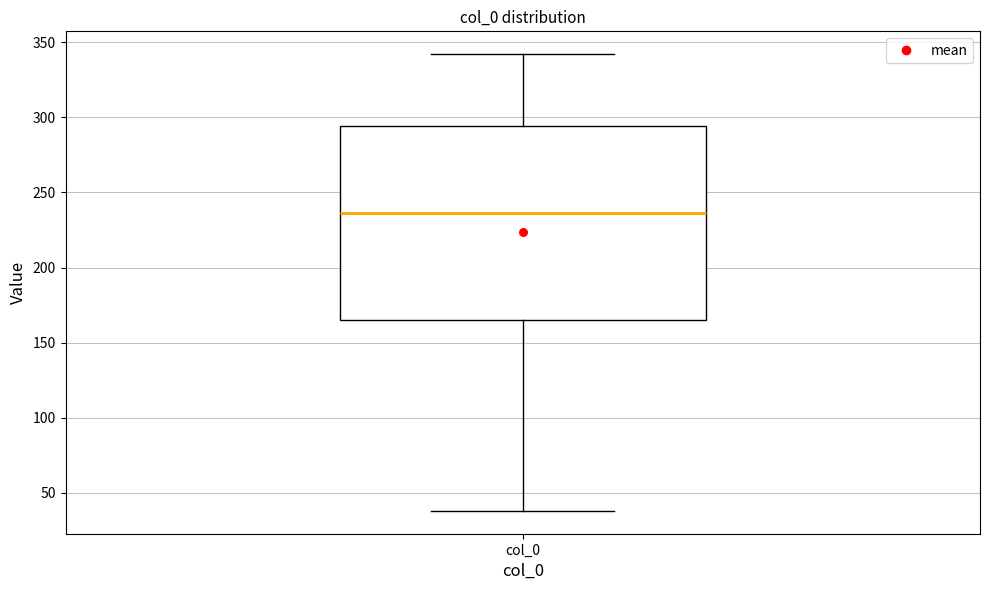

Transcribe this box plot: give where the median line is, the range the box spans, and where the two whiskers end, as read against the y-axis. The values are not printed on the chart, so give them approximately, as read against the axis.

median 235, box 165 to 295, whiskers 40 to 340